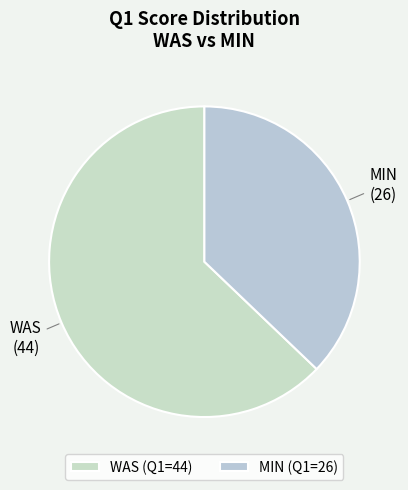

How many segments does this pie chart have?

2